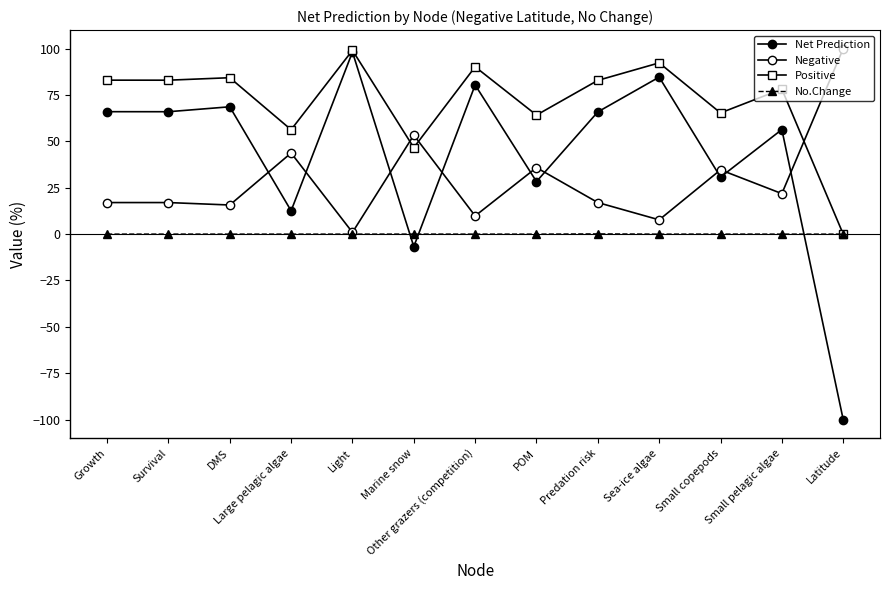

Does the chart have visible grid lines?

No